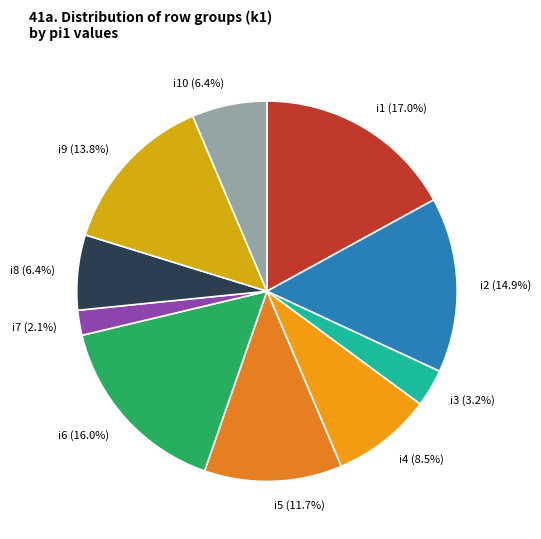

How many slices are in this pie chart?

10